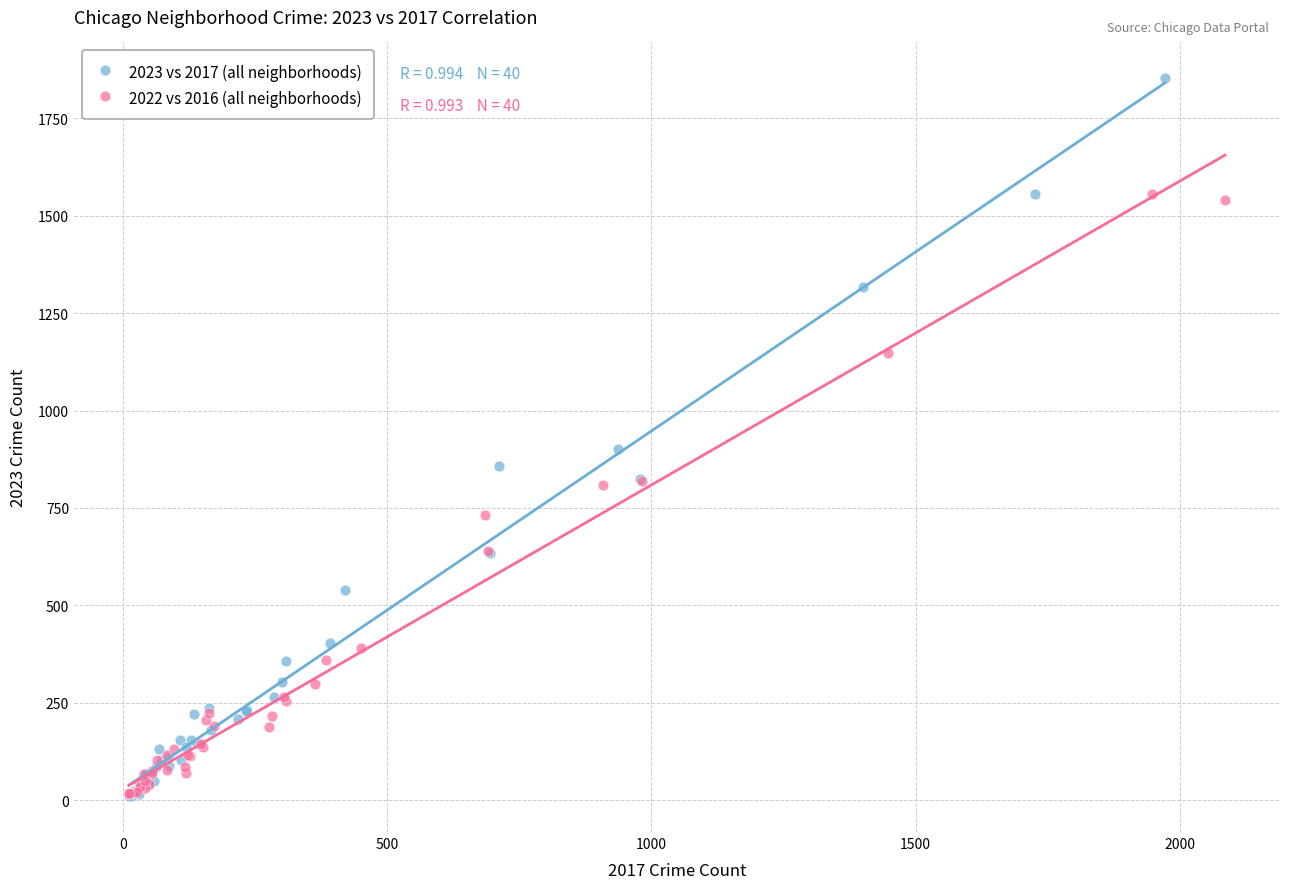

What are all the series names shown in the legend?

2023 vs 2017 (all neighborhoods), 2022 vs 2016 (all neighborhoods)